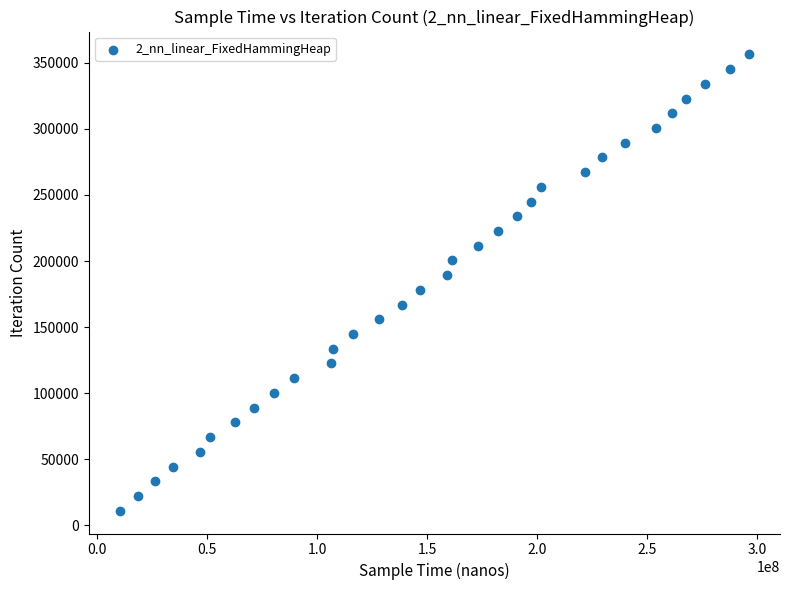

What is the range of Y values (max minus min)?

345185